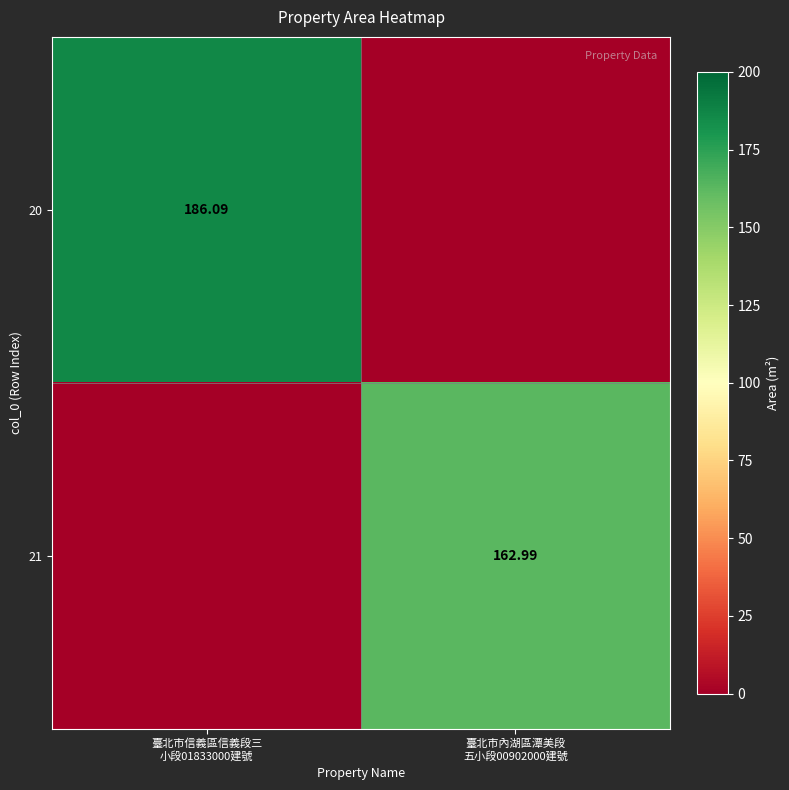

List the series in order of their overall mean, lowest first.

21, 20